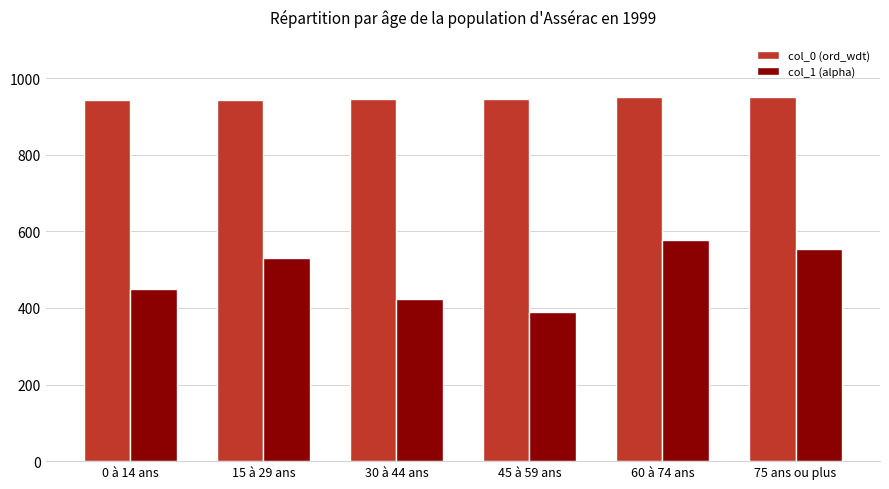

True or false: col_0 (ord_wdt) has a value of 515.1 at 45 à 59 ans.

False